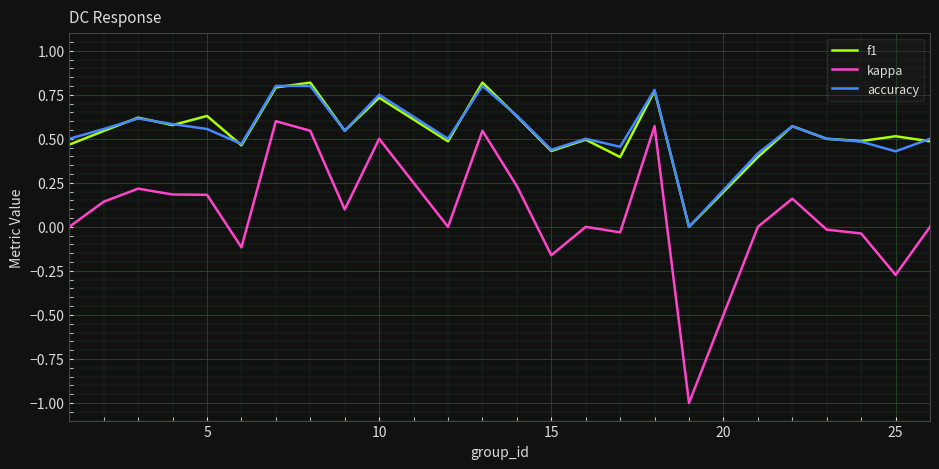

Which series has the largest range (max minus min)?

kappa